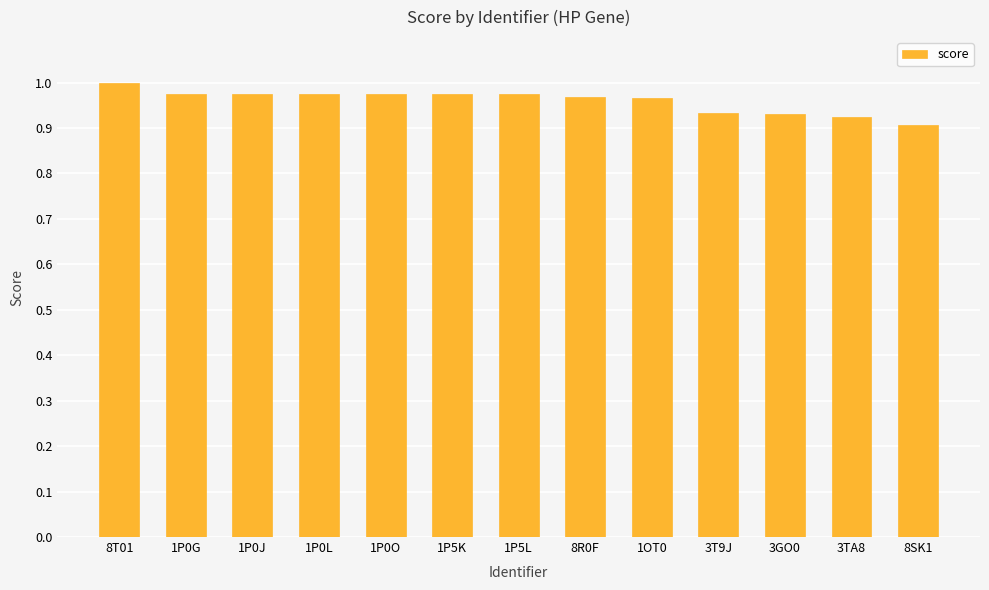

What is the label of the 8th bar from the right?

1P5K